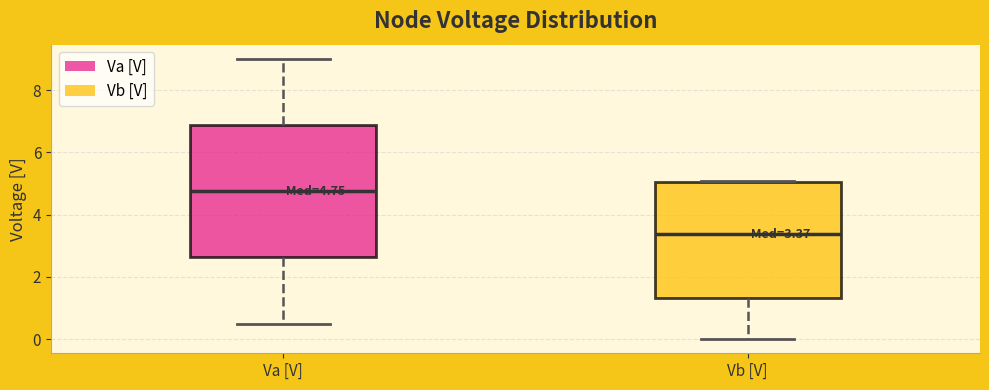

Which box has the highest median line?

Va [V]